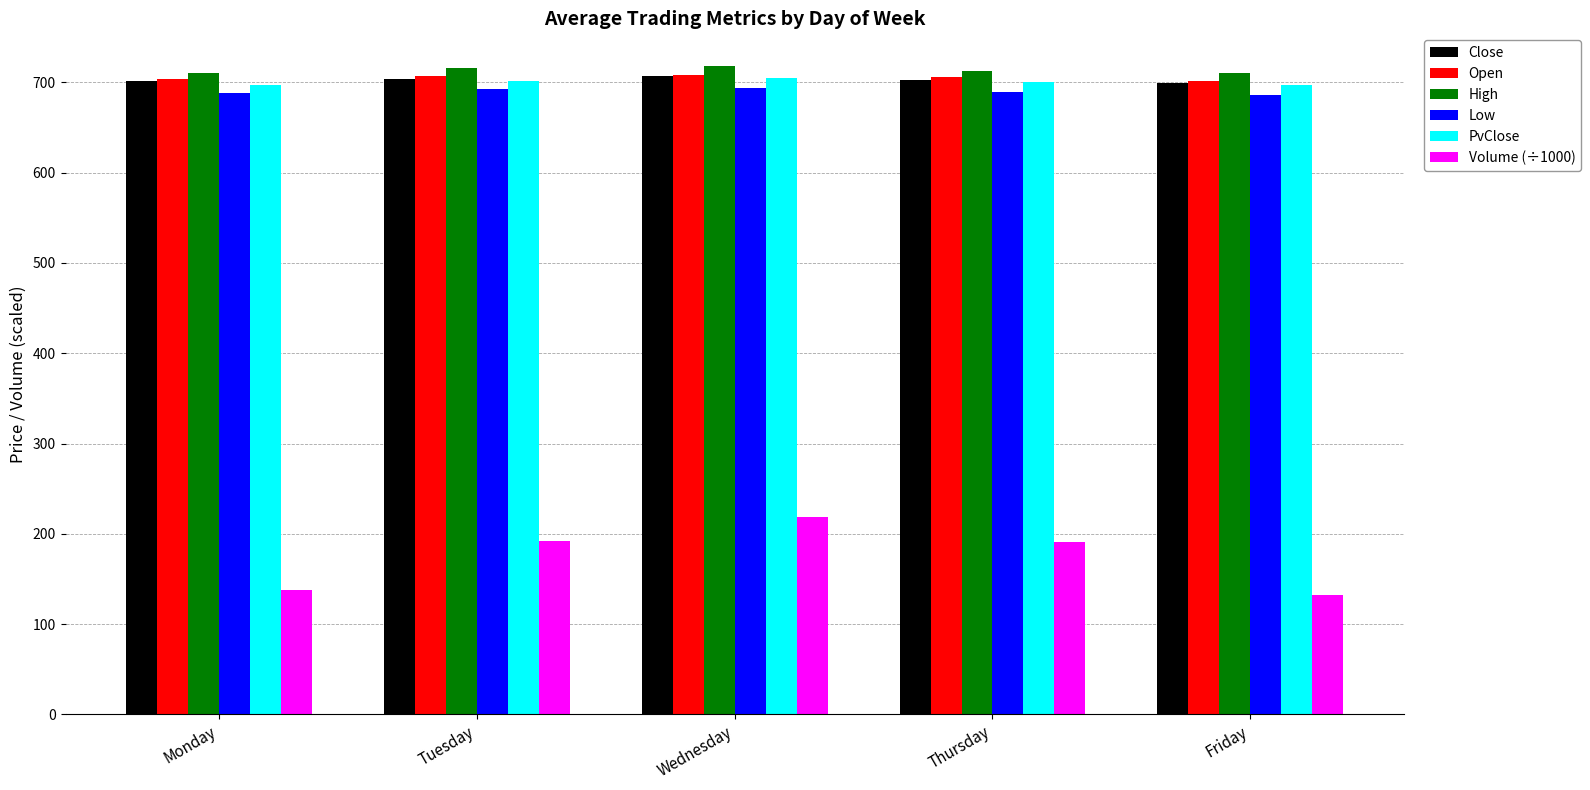

What is the maximum value shown in the chart?

718.3